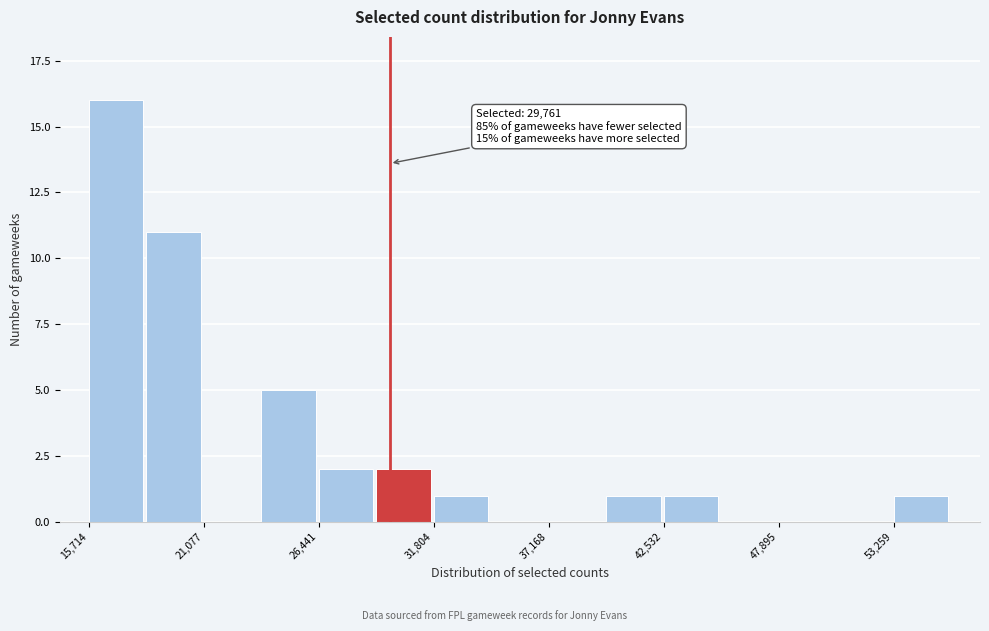

Read against the x-axis, roughly where is the centre of the tallest bar?

17000